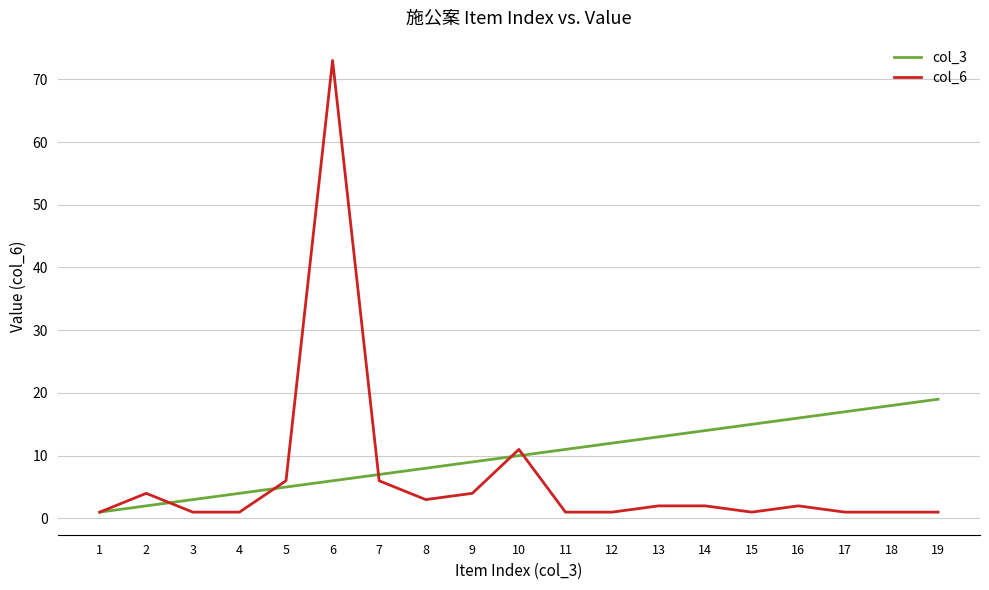

The value of col_3 at 16 is 16. True or false?

True